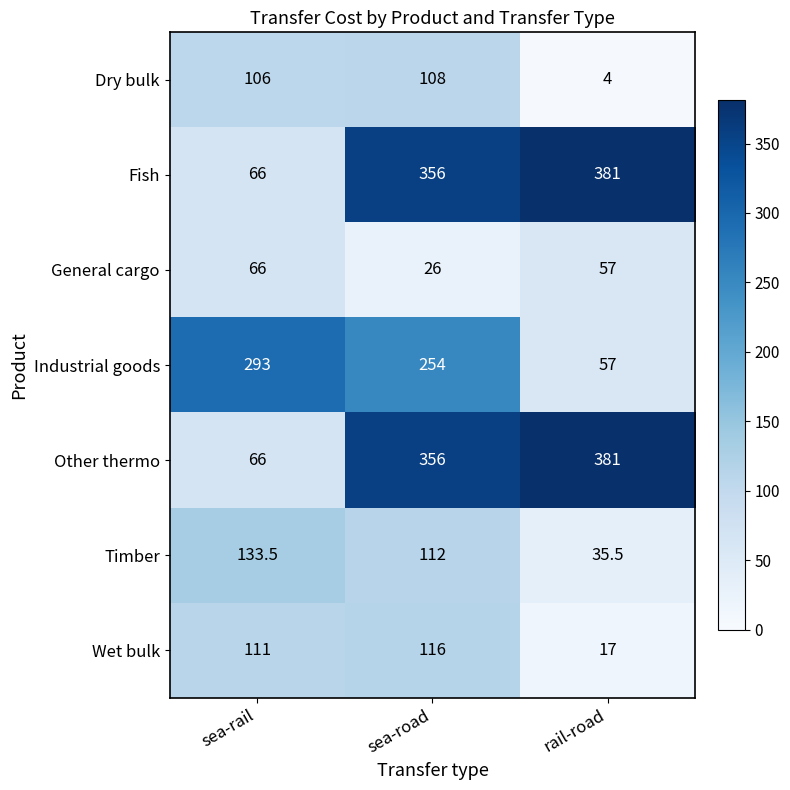

What is the sum of all Wet bulk values?

244.0